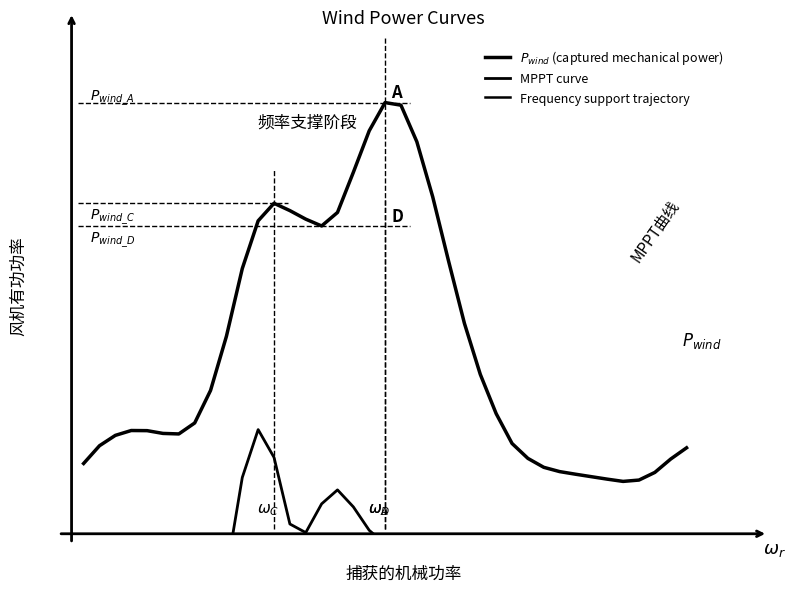

What are all the series names shown in the legend?

$P_{wind}$ (captured mechanical power), MPPT curve, Frequency support trajectory